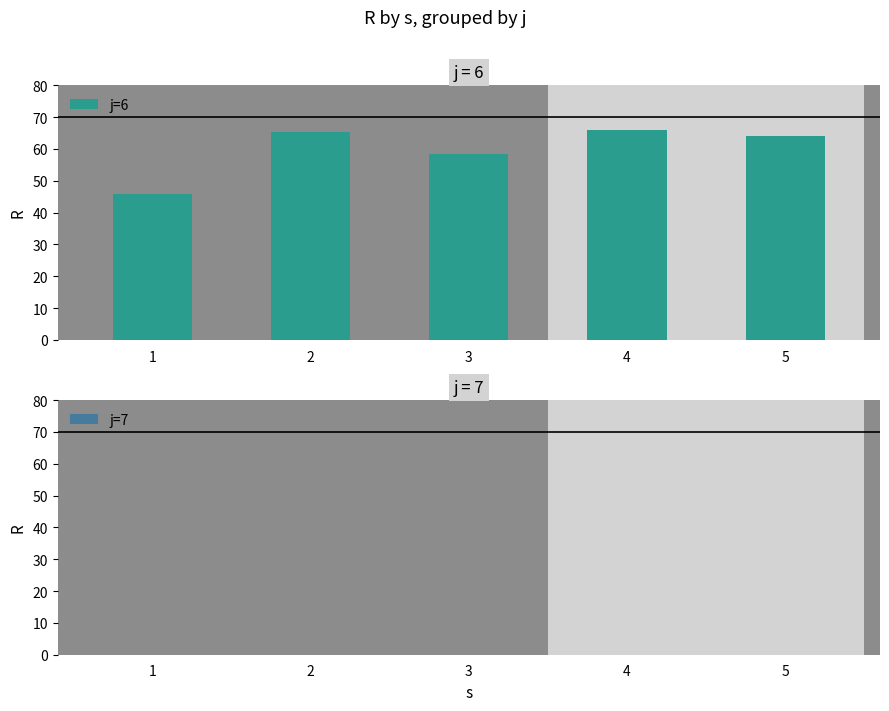

At which label is the value closest to 55?

3